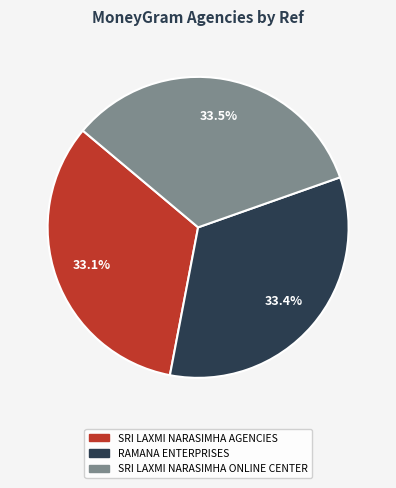

Does any single category account for the majority?

No